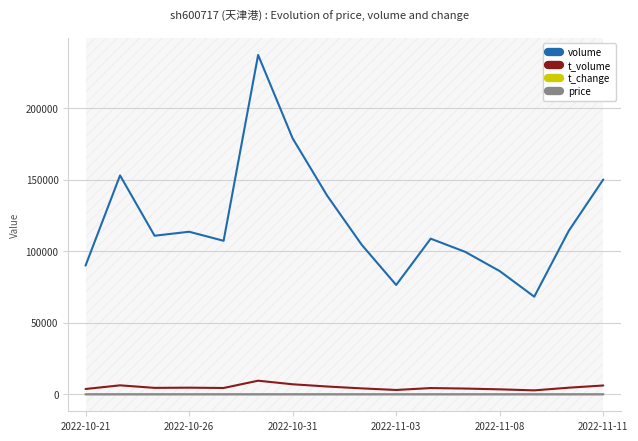

What is the greatest value displayed?

237123.0